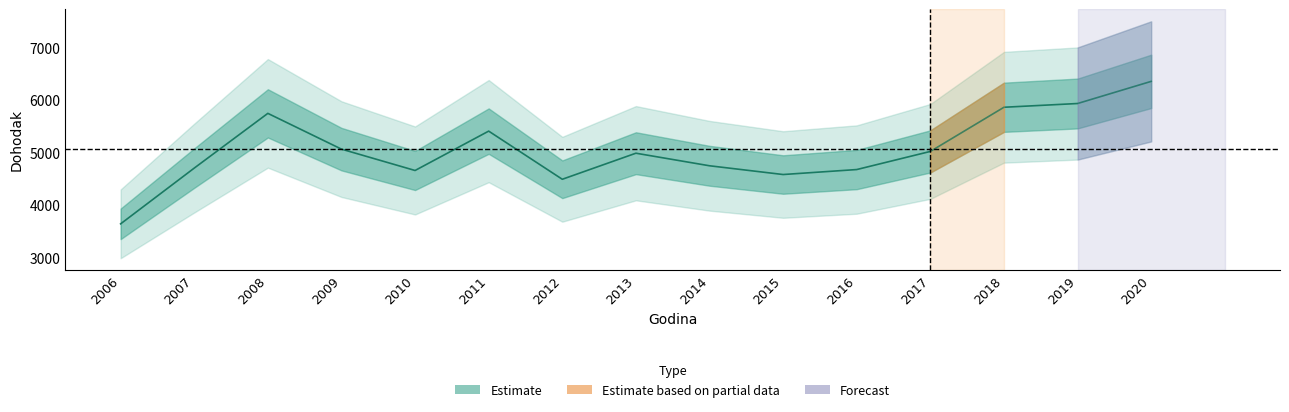

Does the chart have visible grid lines?

No